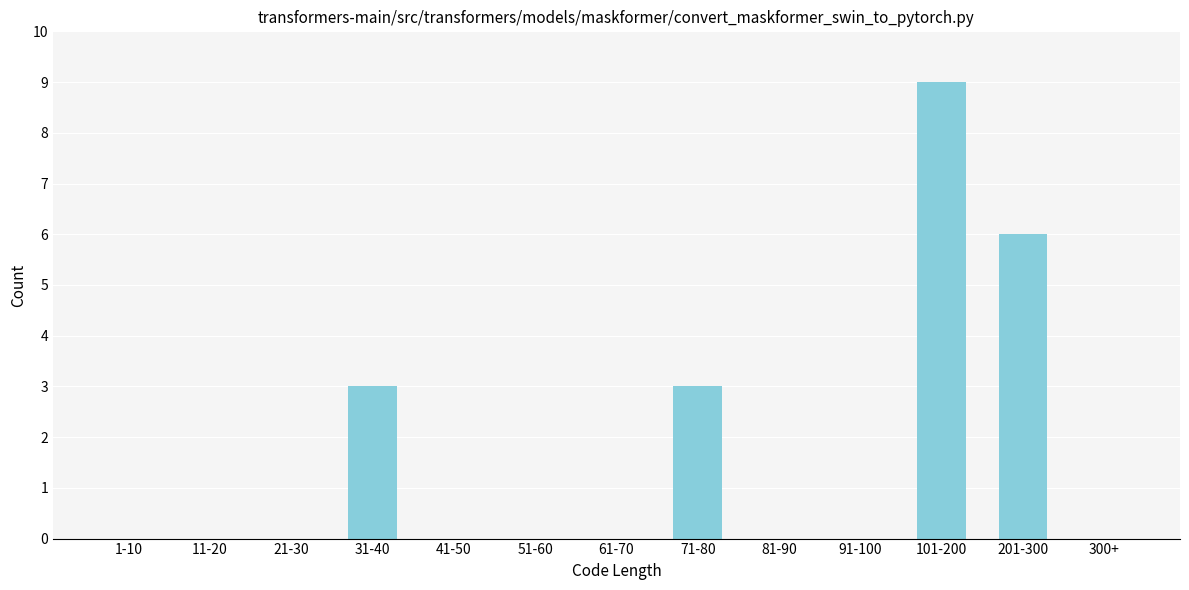

Reading left to right, extract all data points from this chart.

1-10=0	11-20=0	21-30=0	31-40=3	41-50=0	51-60=0	61-70=0	71-80=3	81-90=0	91-100=0	101-200=9	201-300=6	300+=0